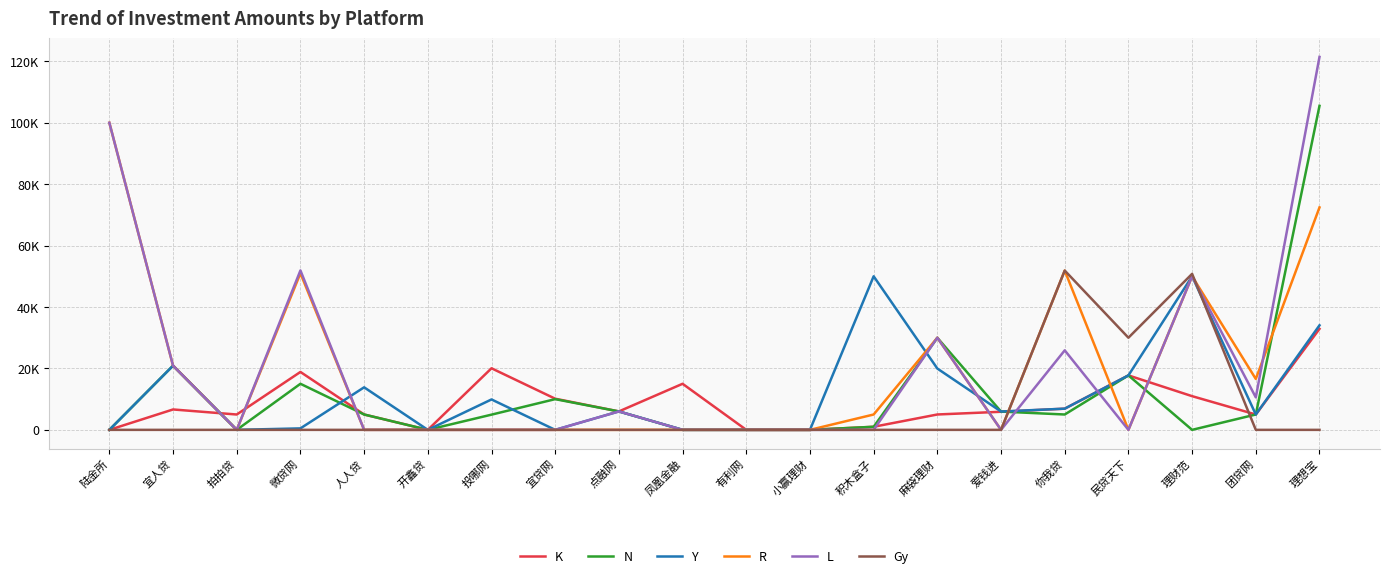

What position from the right is 团贷网?

2